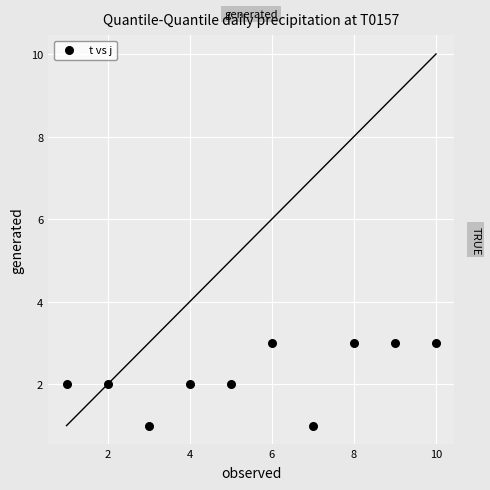

What is the range of X values (max minus min)?

9